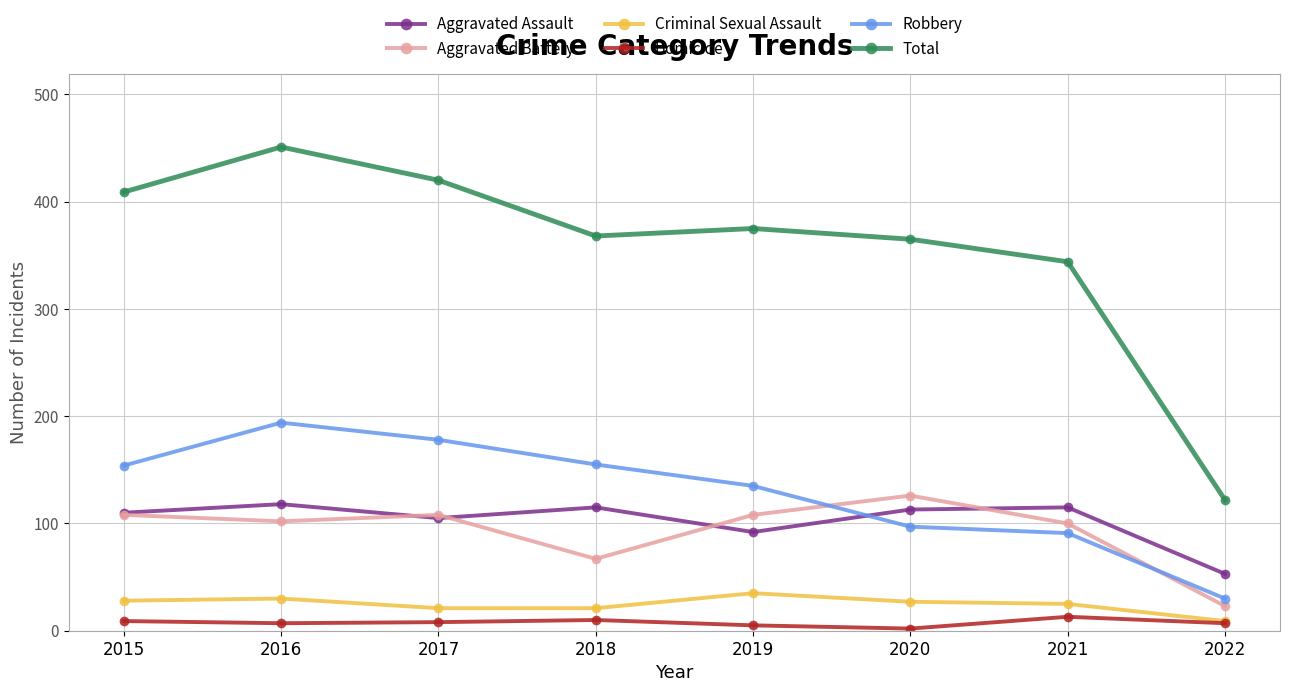

True or false: Aggravated Assault has a value of 105 at 2017.

True